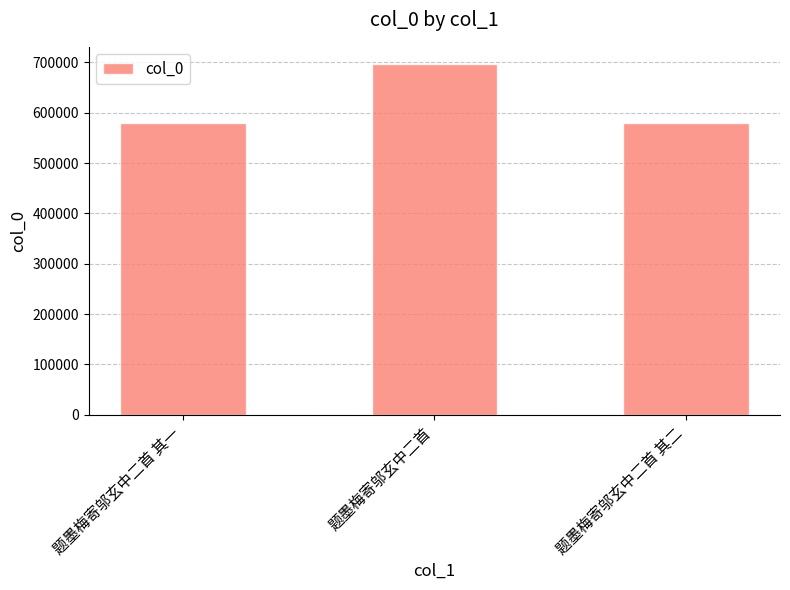

What is the label of the 2nd bar from the left?

题墨梅寄邬玄中二首